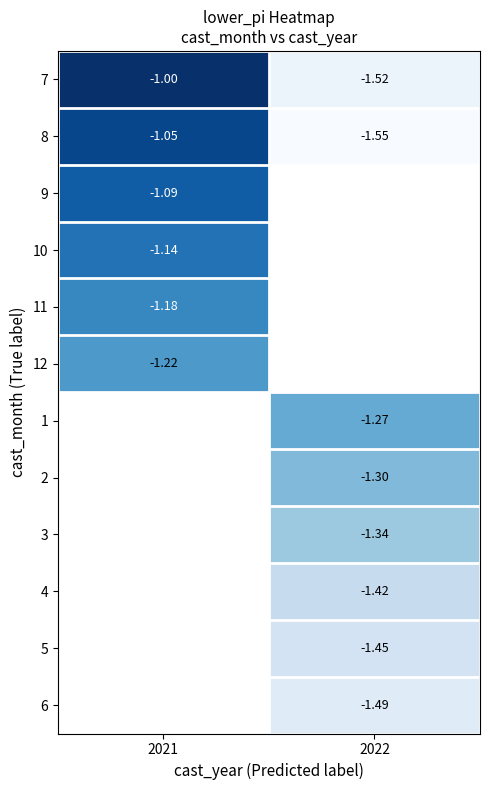

Read the 9 value at 2021.

-1.1